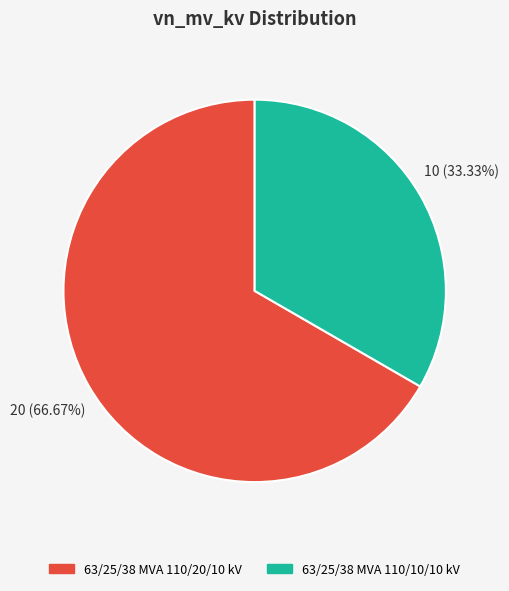

What is the ratio of the value at 63/25/38 MVA 110/10/10 kV to the value at 63/25/38 MVA 110/20/10 kV?

0.5